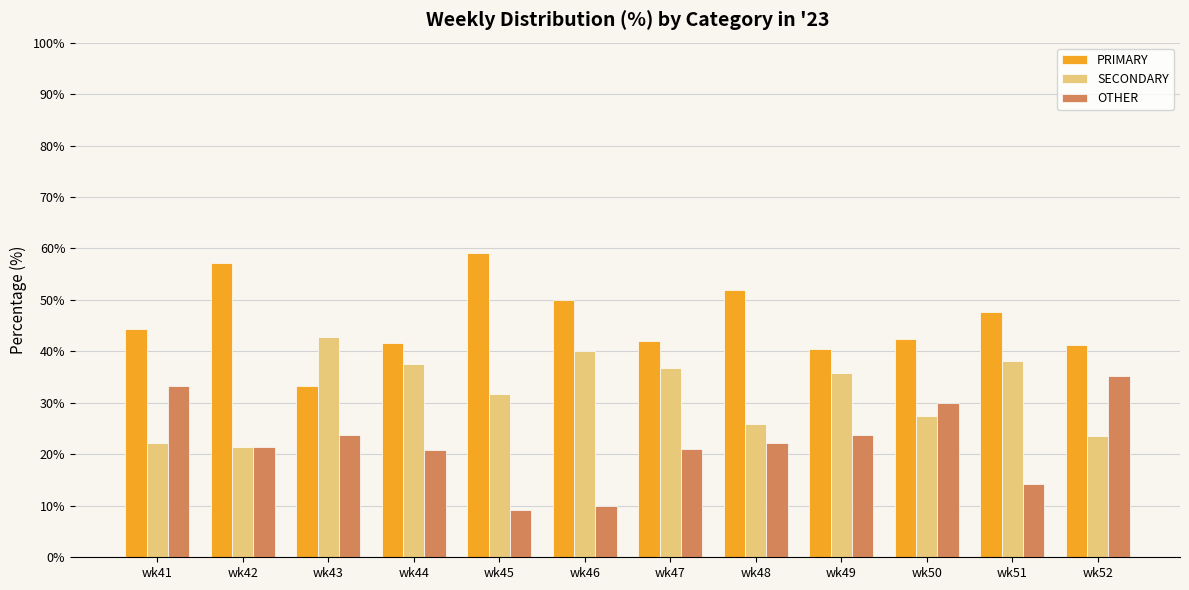

Which label corresponds to the smallest value in the chart?

wk45